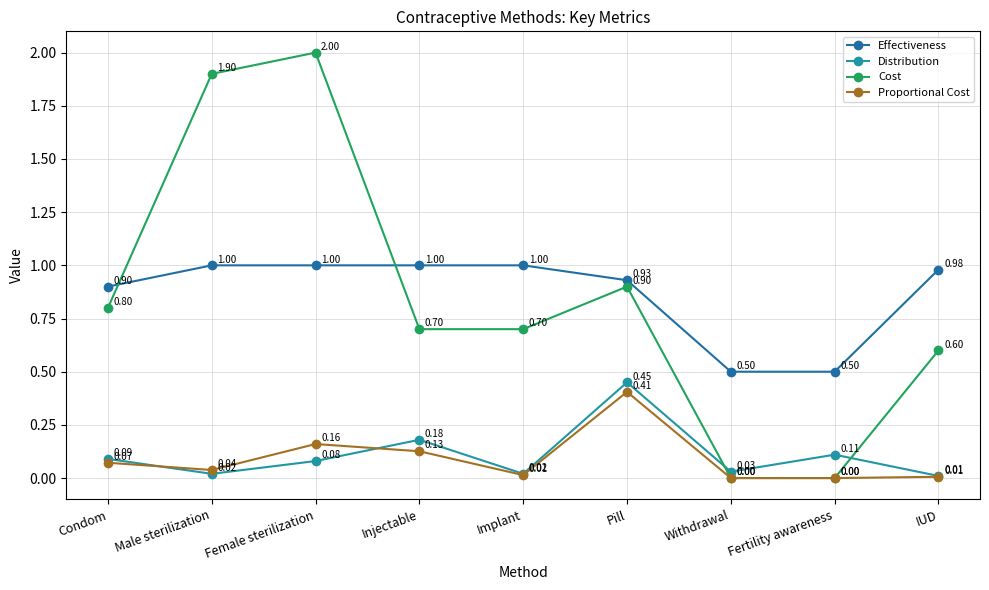

What is the difference between the maximum and second lowest values in the Effectiveness series?

0.5